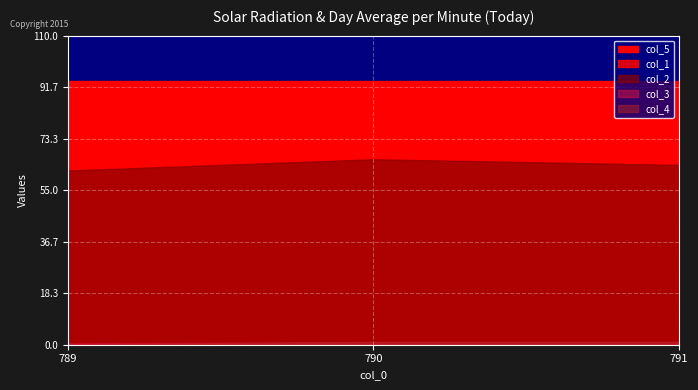

Reading left to right, extract all data points from this chart.

col_1: 63.0	70.0	67.0
col_2: 62.0	66.0	64.0
col_3: 0.5	1.0	1.0
col_4: 0.0	1.0	1.0
col_5: 94.0	94.0	94.0